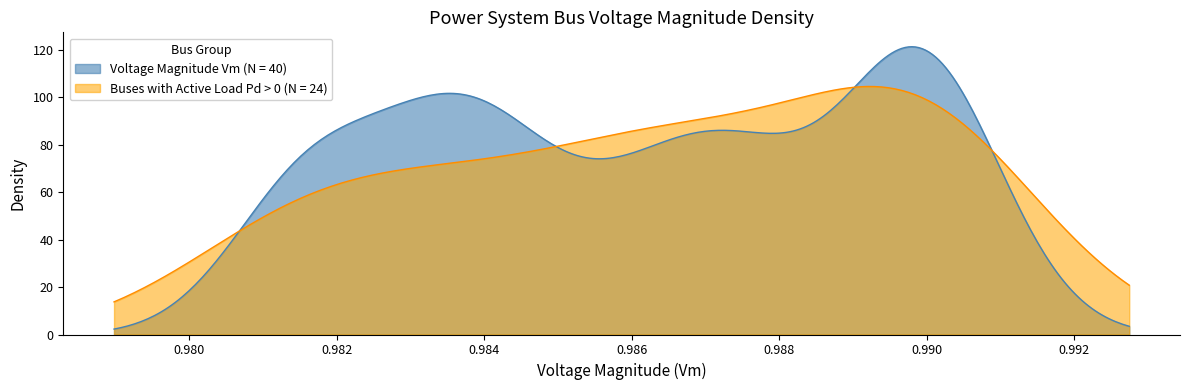

Which series has the largest range (max minus min)?

Voltage Magnitude Vm (N = 40)